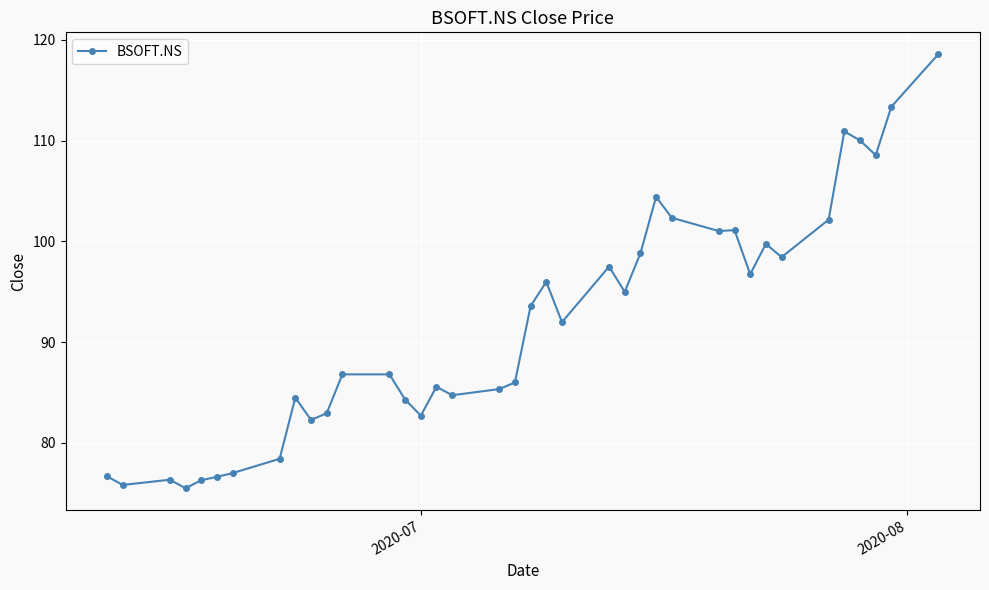

What is the difference between the maximum and second lowest values?

42.8